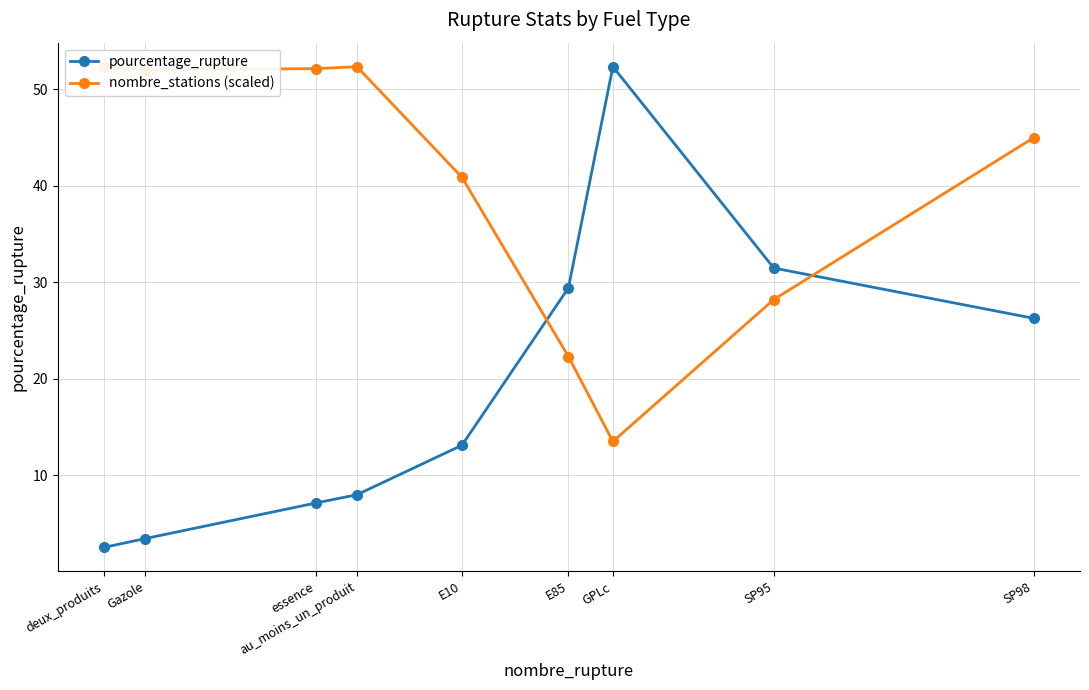

True or false: pourcentage_rupture has a value of 5.5 at Gazole.

False